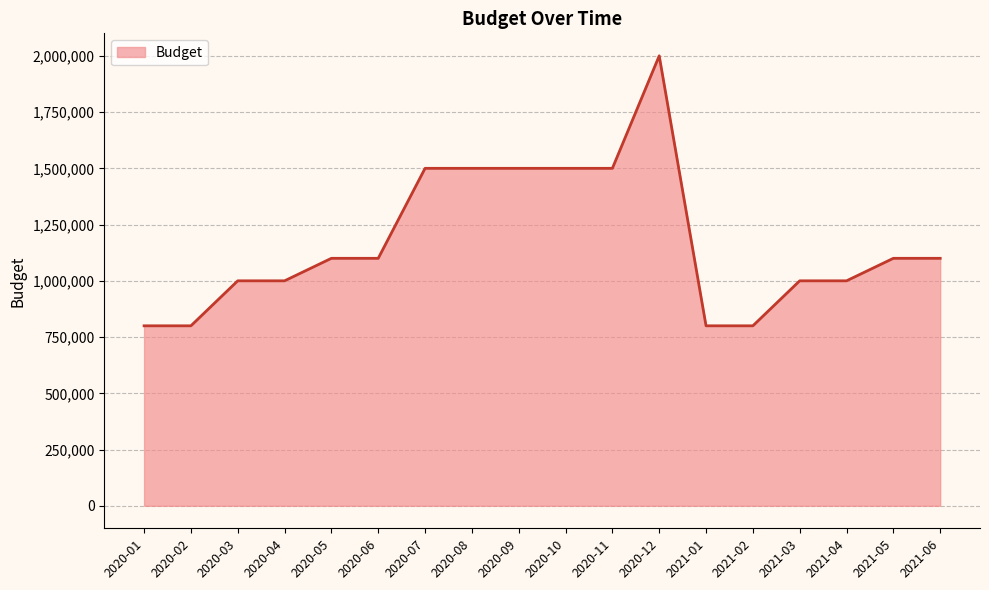

What is the change in value from 2020-11 to 2021-01?

-700000